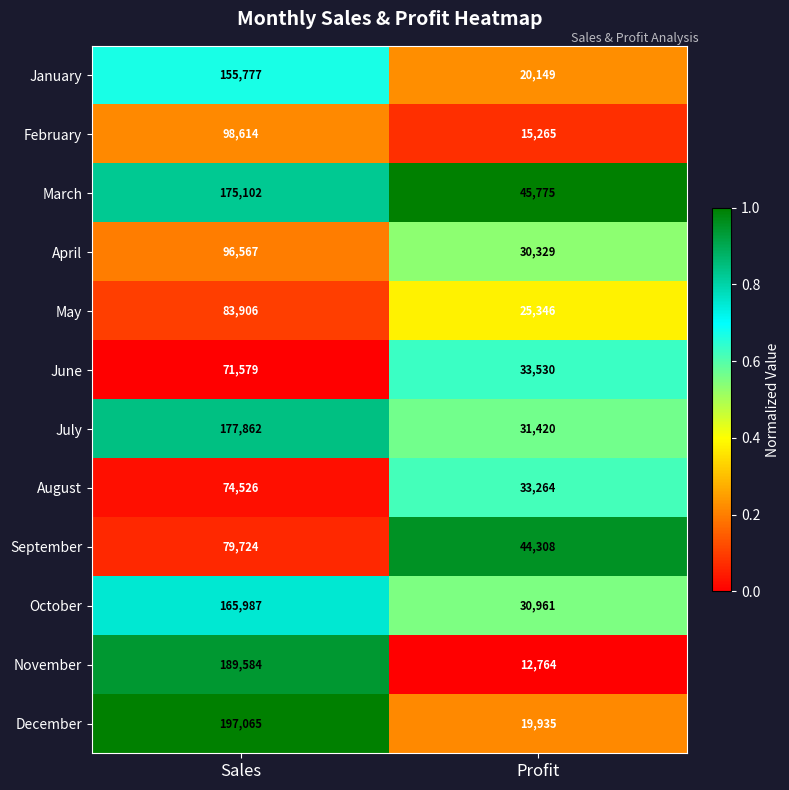

List the series in order of their peak value, lowest first.

June, August, September, May, April, February, January, October, March, July, November, December